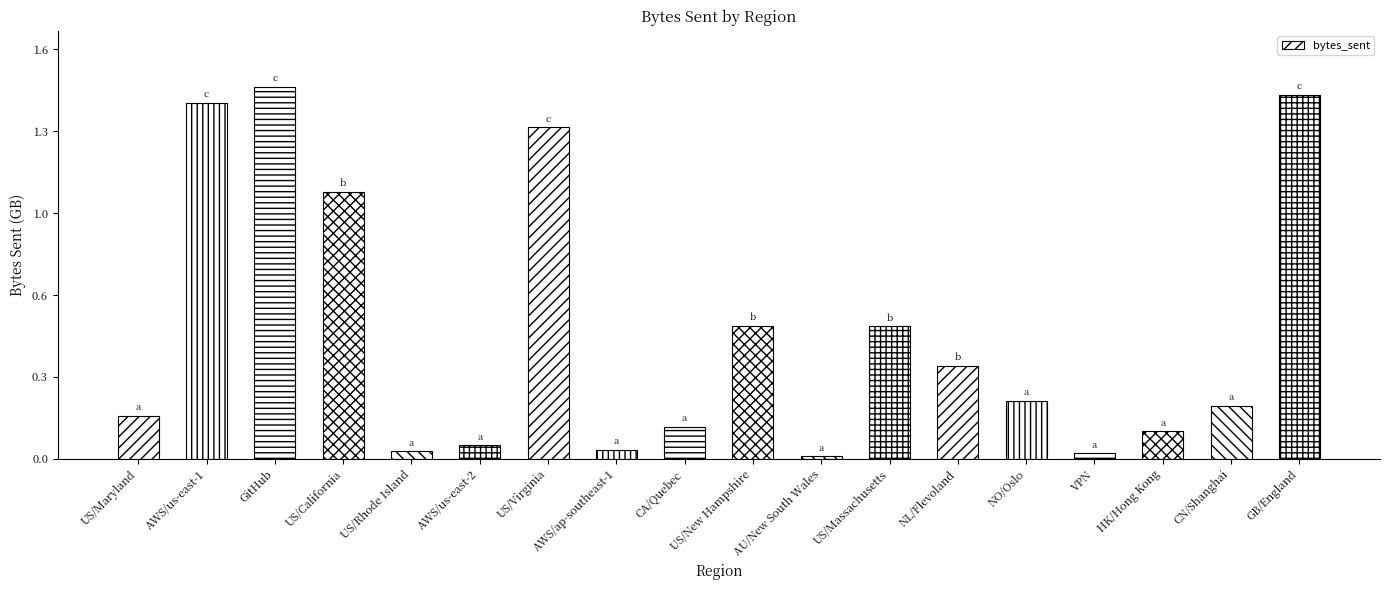

Does the chart contain any negative values?

No